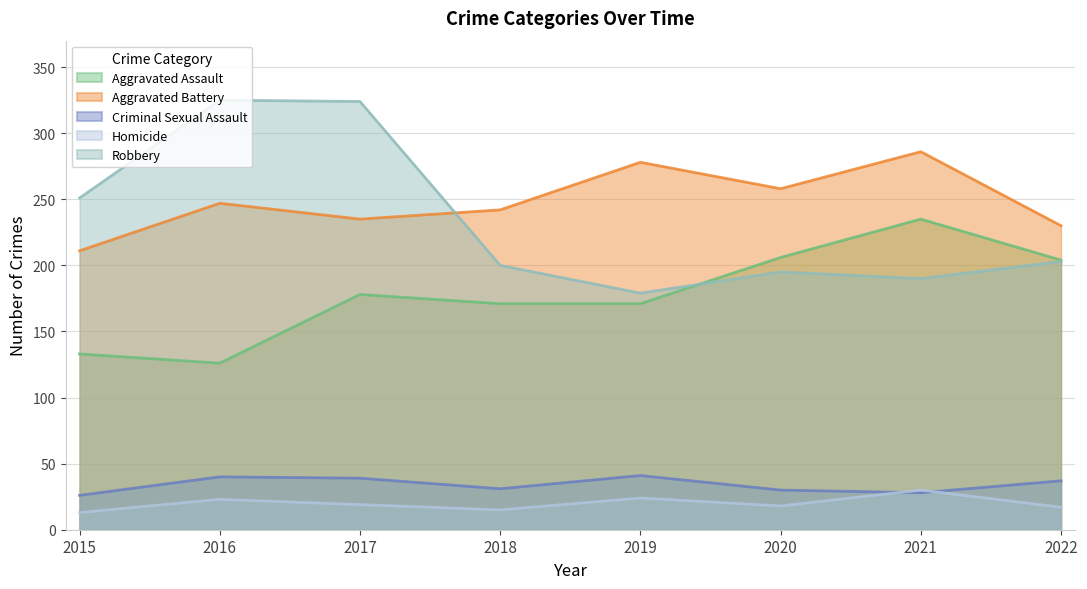

Reading left to right, what are all the values shown in this chart?

Aggravated Assault: 2015=133	2016=126	2017=178	2018=171	2019=171	2020=206	2021=235	2022=204
Aggravated Battery: 2015=211	2016=247	2017=235	2018=242	2019=278	2020=258	2021=286	2022=230
Criminal Sexual Assault: 2015=26	2016=40	2017=39	2018=31	2019=41	2020=30	2021=28	2022=37
Homicide: 2015=13	2016=23	2017=19	2018=15	2019=24	2020=18	2021=30	2022=17
Robbery: 2015=251	2016=325	2017=324	2018=200	2019=179	2020=195	2021=190	2022=203